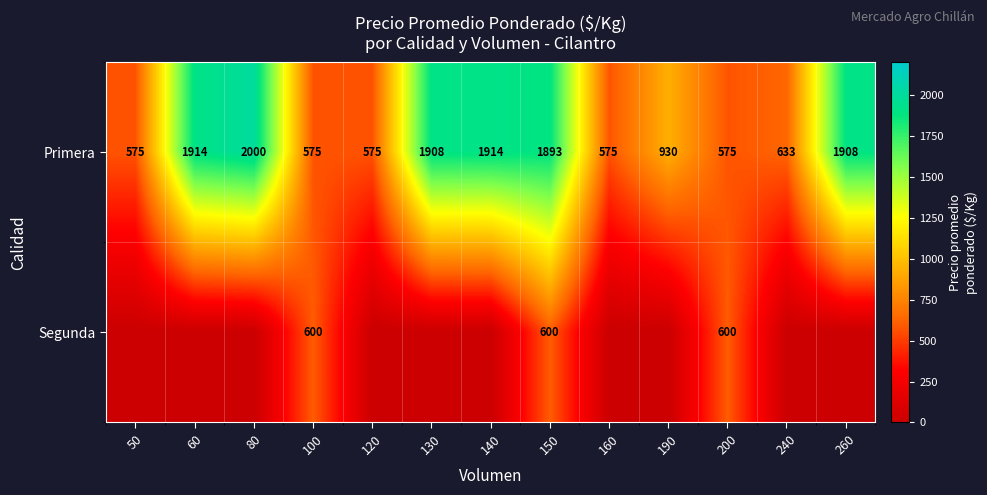

What is the difference between the highest and lowest values at 260?

1908